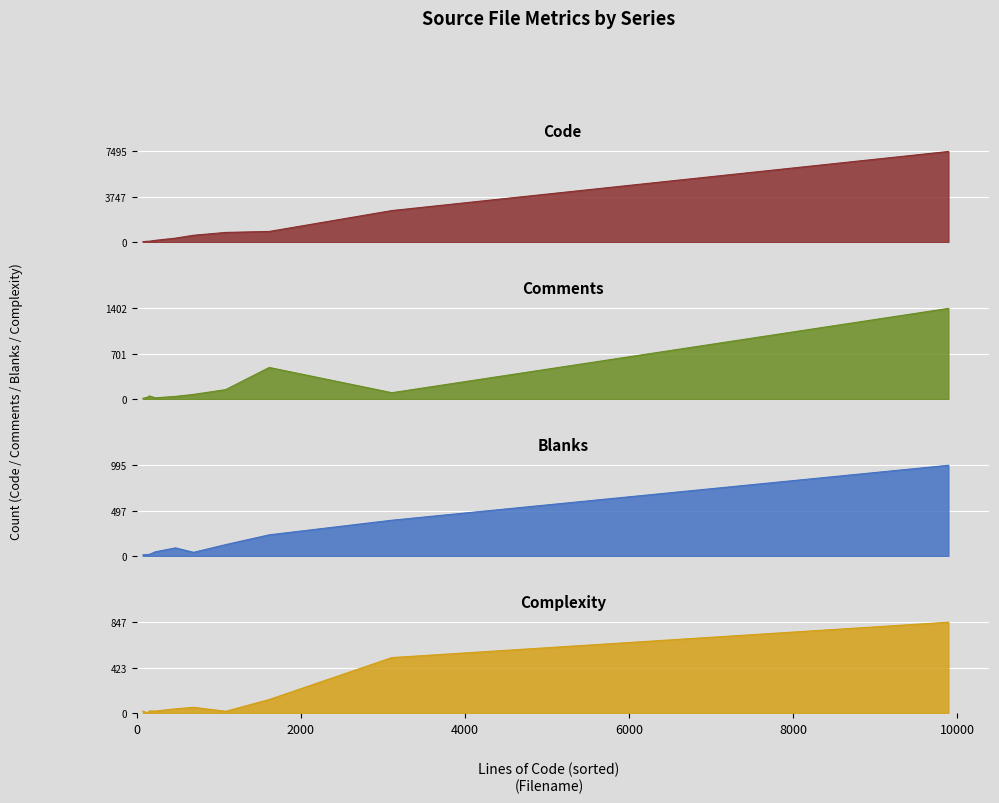

What is the total value across all series at mysql_install_db.sh?

748